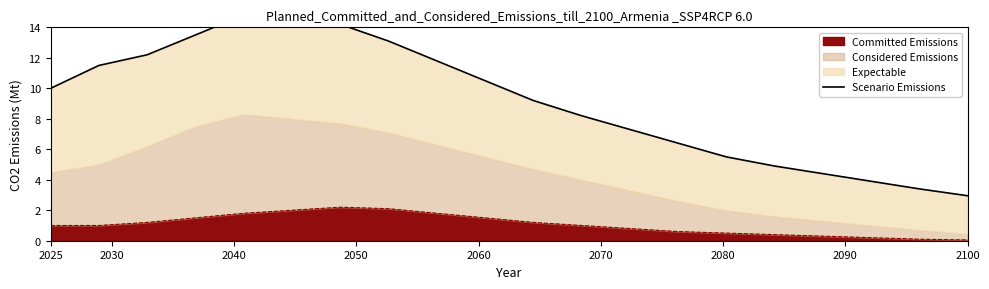

How many lines are shown in the chart?

1